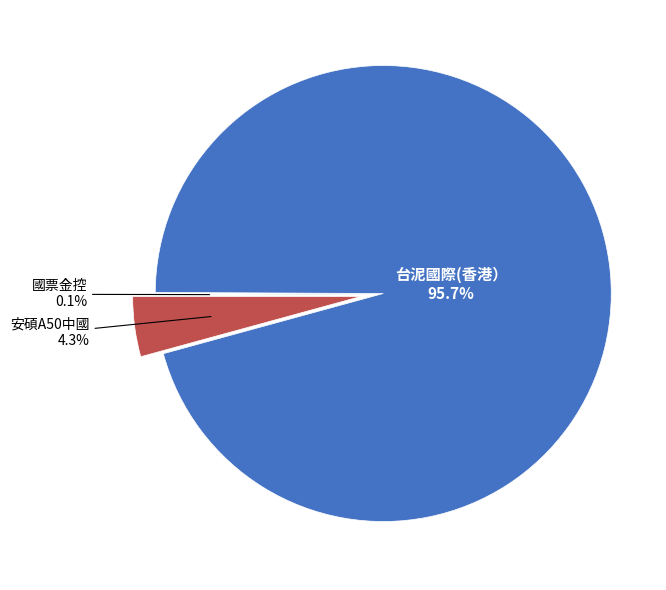

What percentage do 安碩A50中國 and 台泥國際(香港） together represent?

99.9%